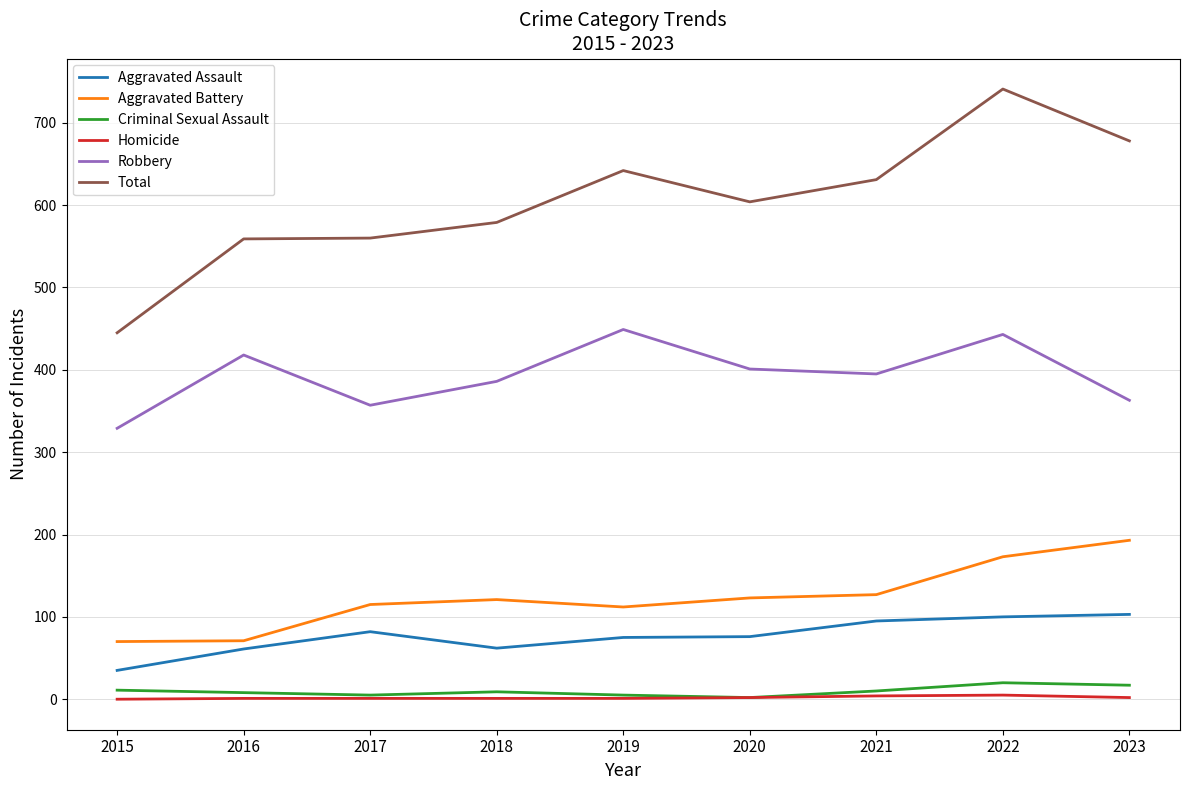

Which category has the lowest value in the Aggravated Assault series?

2015